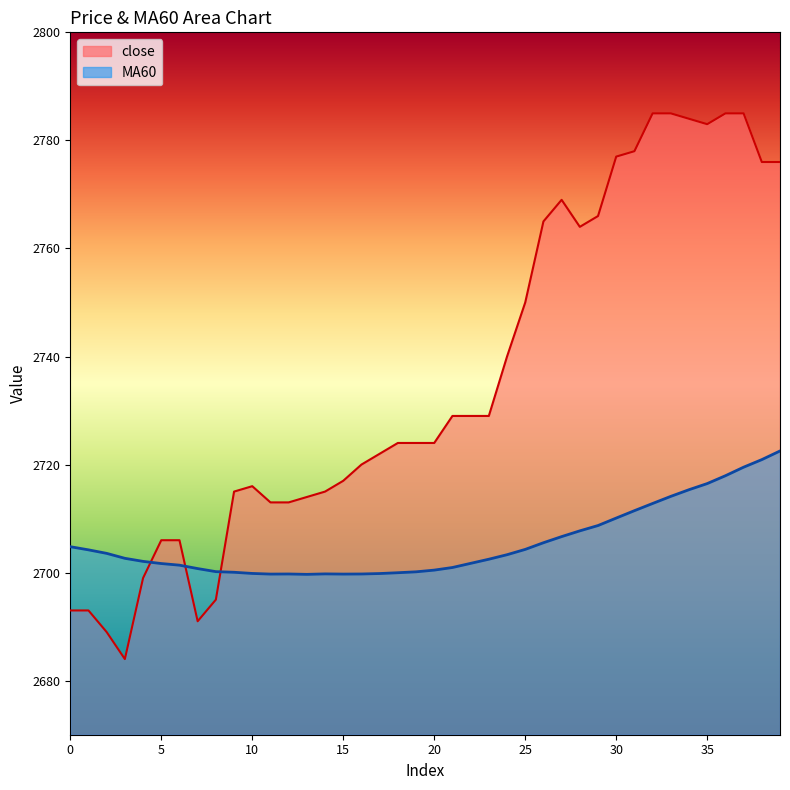

True or false: MA60 has more than 0 interior local peaks.

True